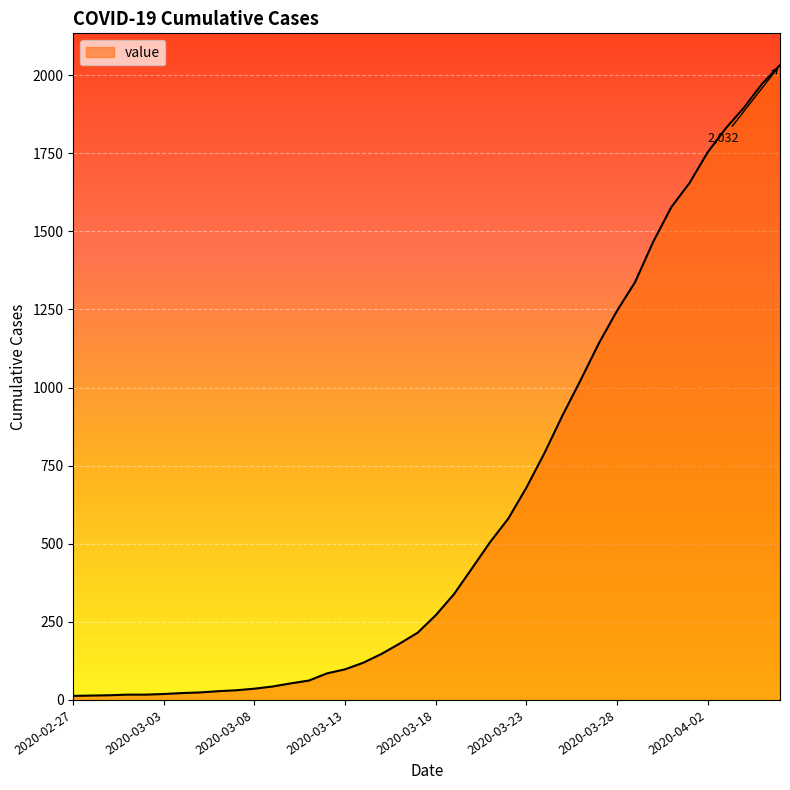

What is the sum of all values?

24656